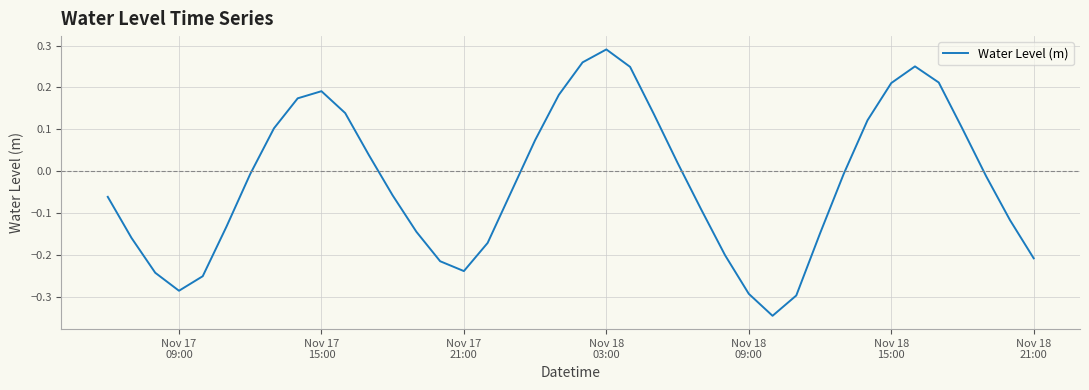

What is the difference between the maximum and minimum values?

0.6